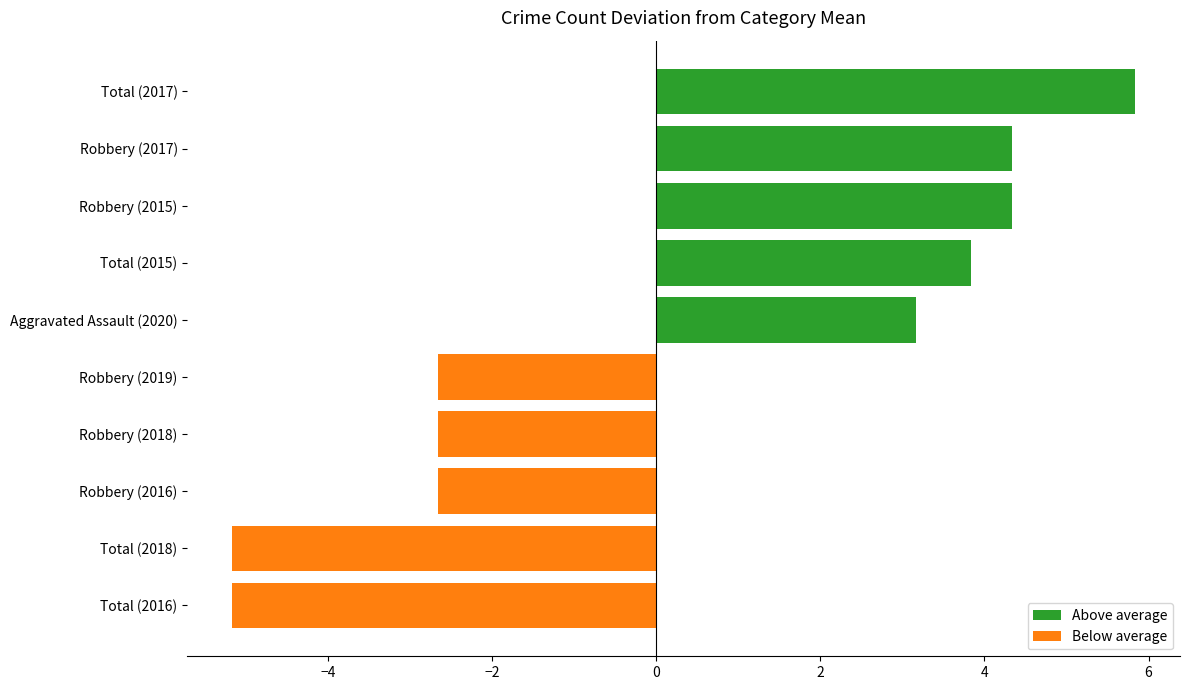

Which series has the largest range (max minus min)?

Above average